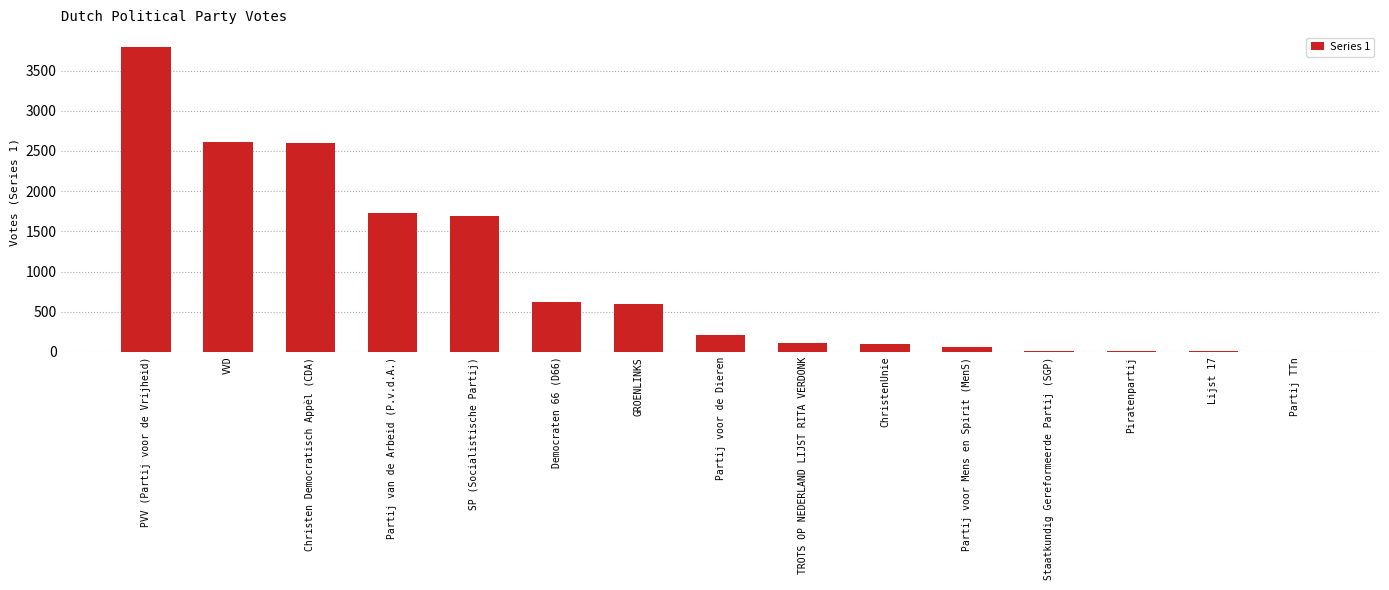

Which category has the highest value across all series?

PVV (Partij voor de Vrijheid)